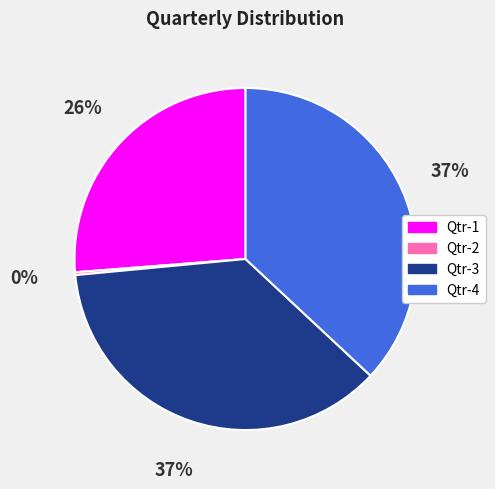

True or false: Qtr-4 accounts for 37% of the total.

True